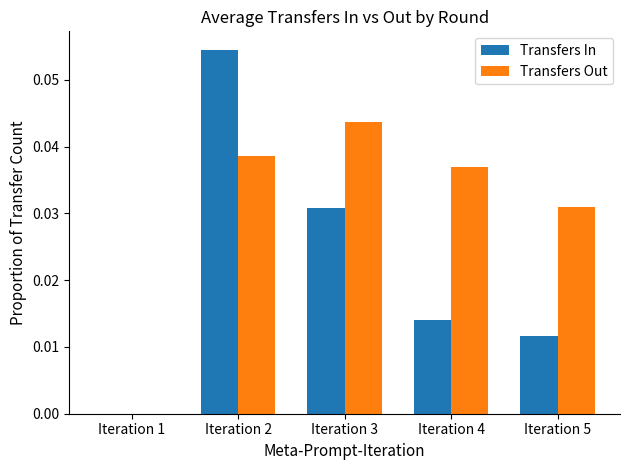

True or false: Transfers In has a value of 0.0 at Iteration 4.

True